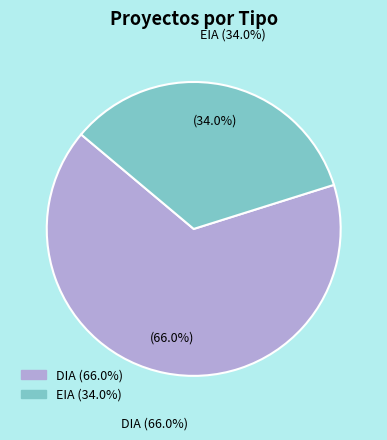

What is the largest slice in the pie chart?

DIA